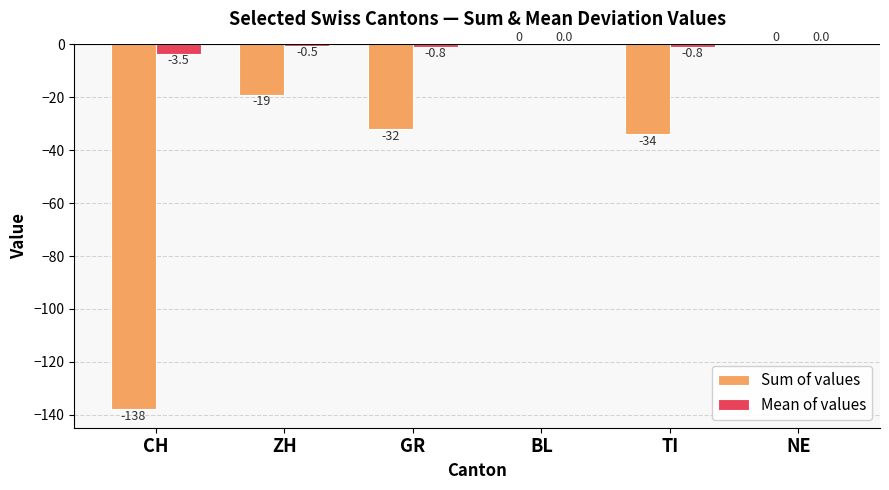

What are all the series names shown in the legend?

Sum of values, Mean of values